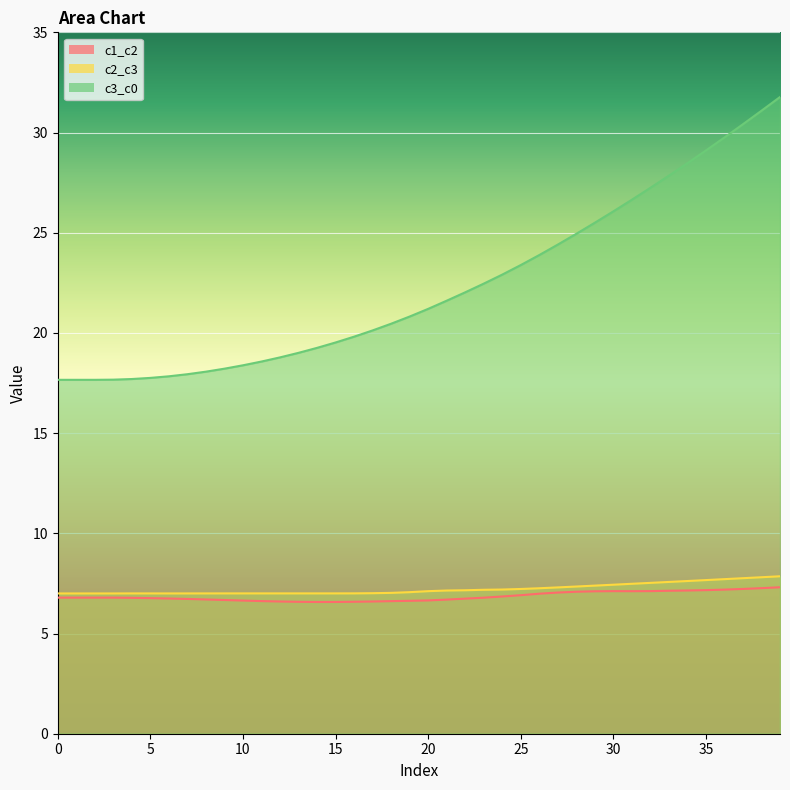

Reading left to right, list all the values displayed in this chart.

c1_c2: 6.8	6.8	6.8	6.8	6.8	6.8	6.7	6.7	6.7	6.7	6.6	6.6	6.6	6.6	6.6	6.6	6.6	6.6	6.6	6.6	6.7	6.7	6.7	6.8	6.8	6.9	7.0	7.0	7.1	7.1	7.1	7.1	7.1	7.1	7.1	7.2	7.2	7.2	7.3	7.3
c2_c3: 7.0	7.0	7.0	7.0	7.0	7.0	7.0	7.0	7.0	7.0	7.0	7.0	7.0	7.0	7.0	7.0	7.0	7.0	7.0	7.1	7.1	7.1	7.2	7.2	7.2	7.2	7.3	7.3	7.3	7.4	7.4	7.5	7.5	7.6	7.6	7.7	7.7	7.8	7.8	7.9
c3_c0: 17.7	17.7	17.7	17.7	17.7	17.8	17.8	17.9	18.1	18.2	18.4	18.6	18.8	19.0	19.3	19.5	19.8	20.1	20.5	20.8	21.2	21.6	22.0	22.5	22.9	23.4	23.9	24.4	24.9	25.5	26.1	26.6	27.2	27.8	28.5	29.1	29.8	30.4	31.1	31.8